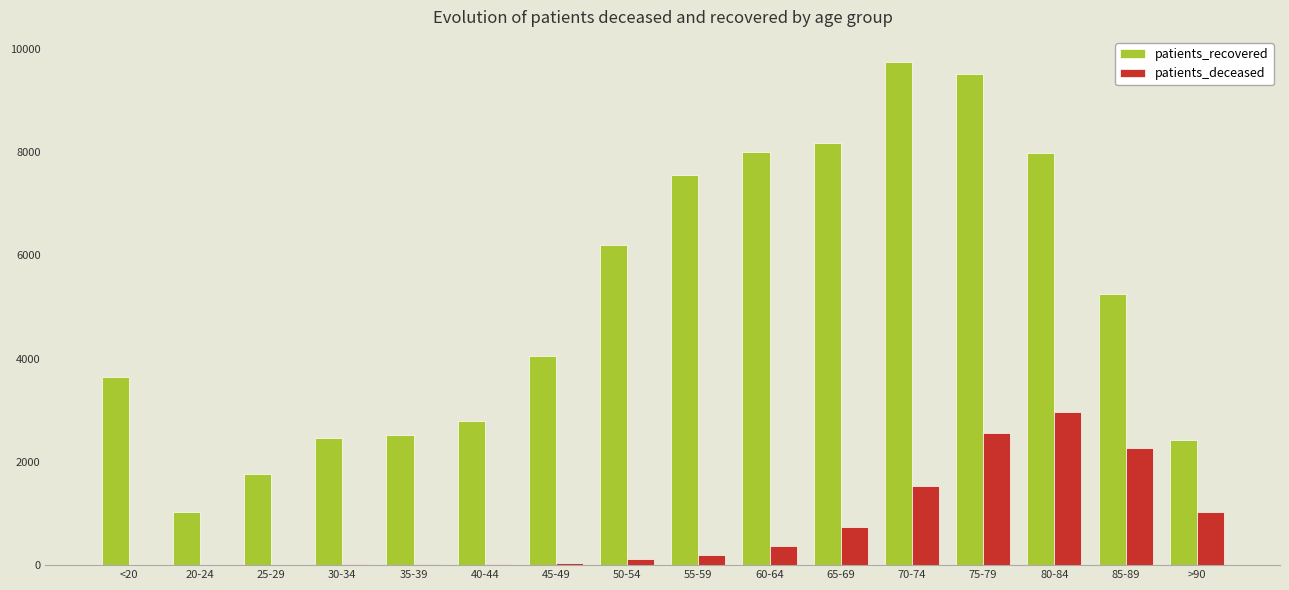

At which category is the sum across all series the highest?

75-79